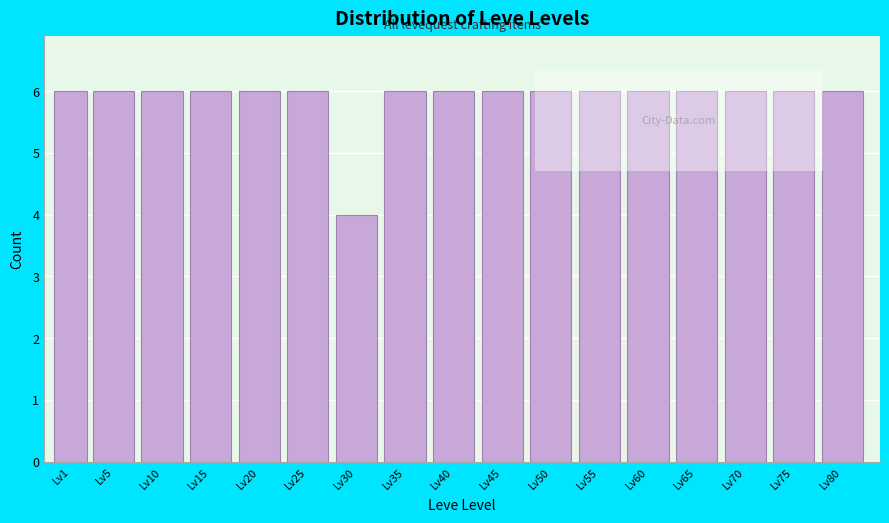

Reading left to right, extract all data points from this chart.

6	6	6	6	6	6	4	6	6	6	6	6	6	6	6	6	6